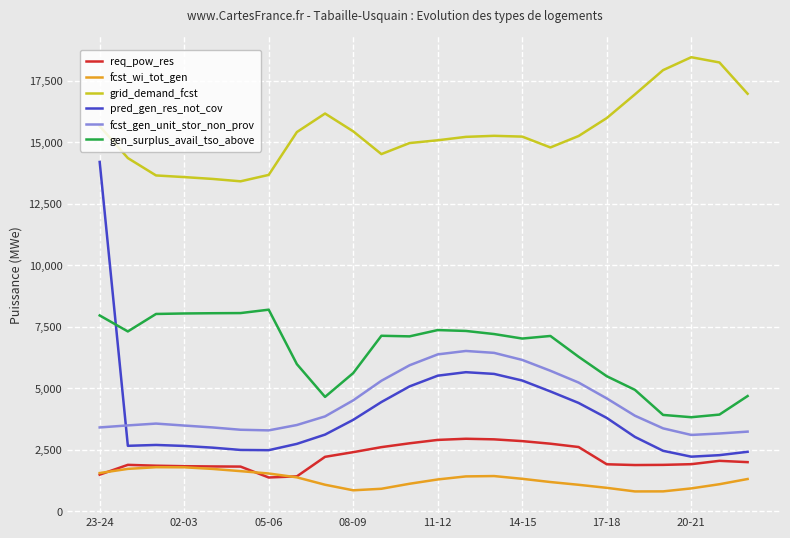

True or false: pred_gen_res_not_cov and grid_demand_fcst cross at least once.

False